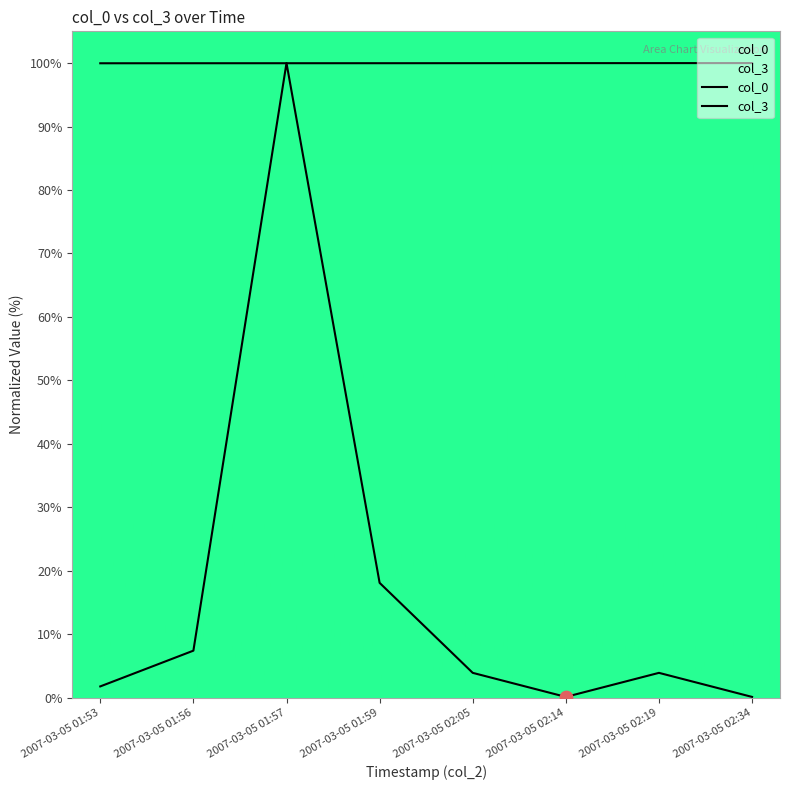

What is the total value across all series at 2007-03-05 01:59?

118.1